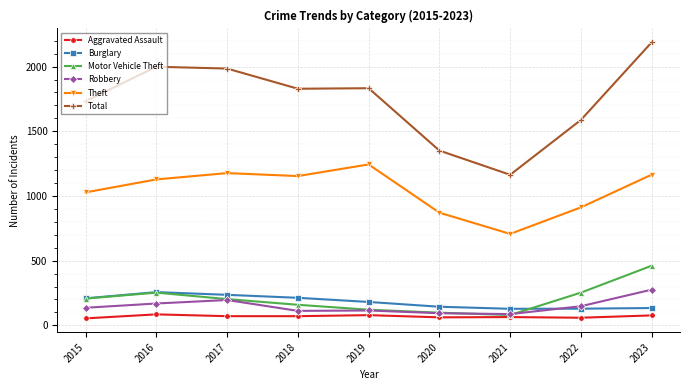

At which category does the chart reach its peak across all series?

2023